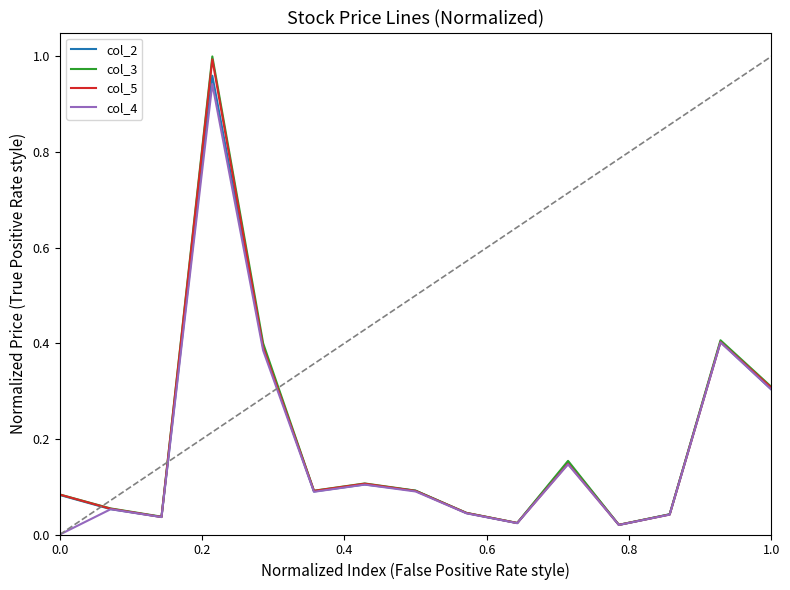

In col_5, how many points are higher than both neighbors (excluding endpoints)?

4